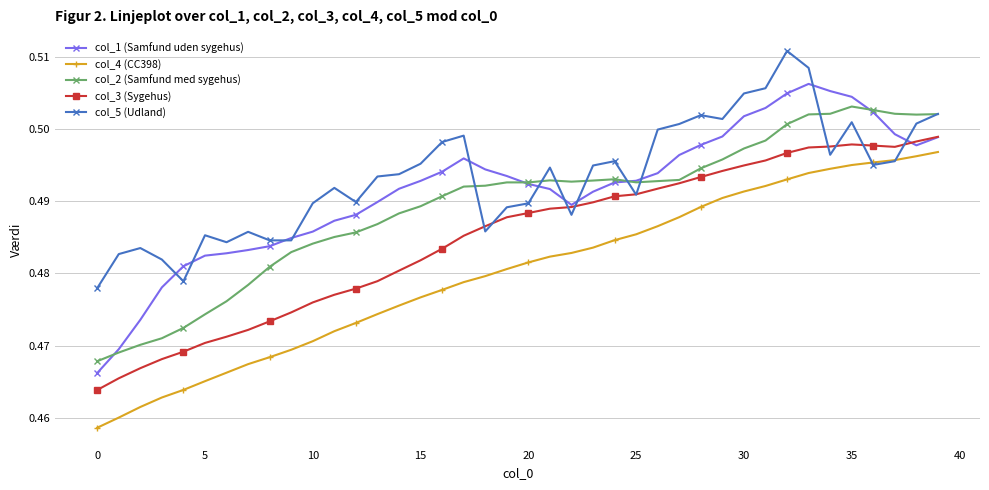

How many col_2 (Samfund med sygehus) values are between 0 and 1?

40